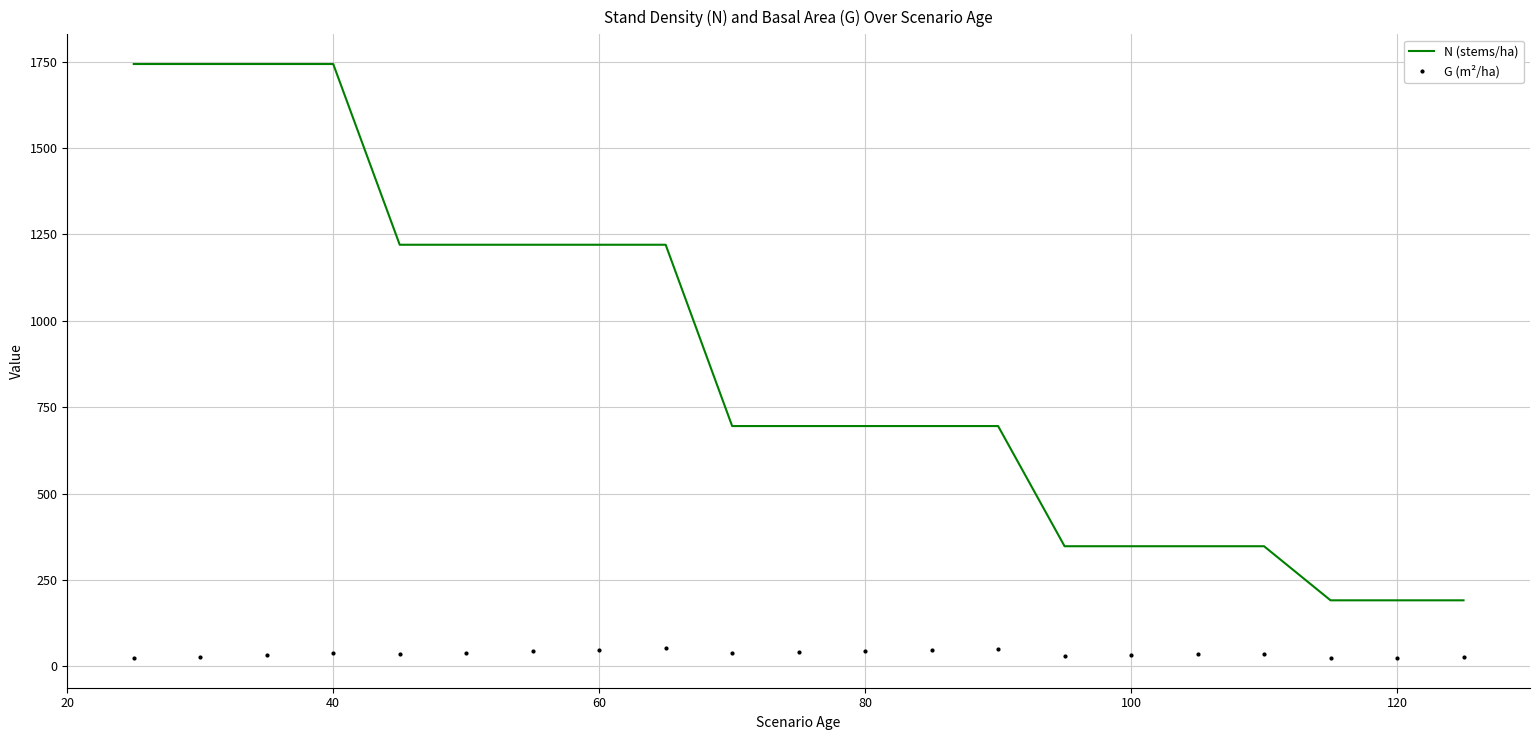

What is the difference between the maximum and minimum values in the N (stems/ha) series?

1551.9